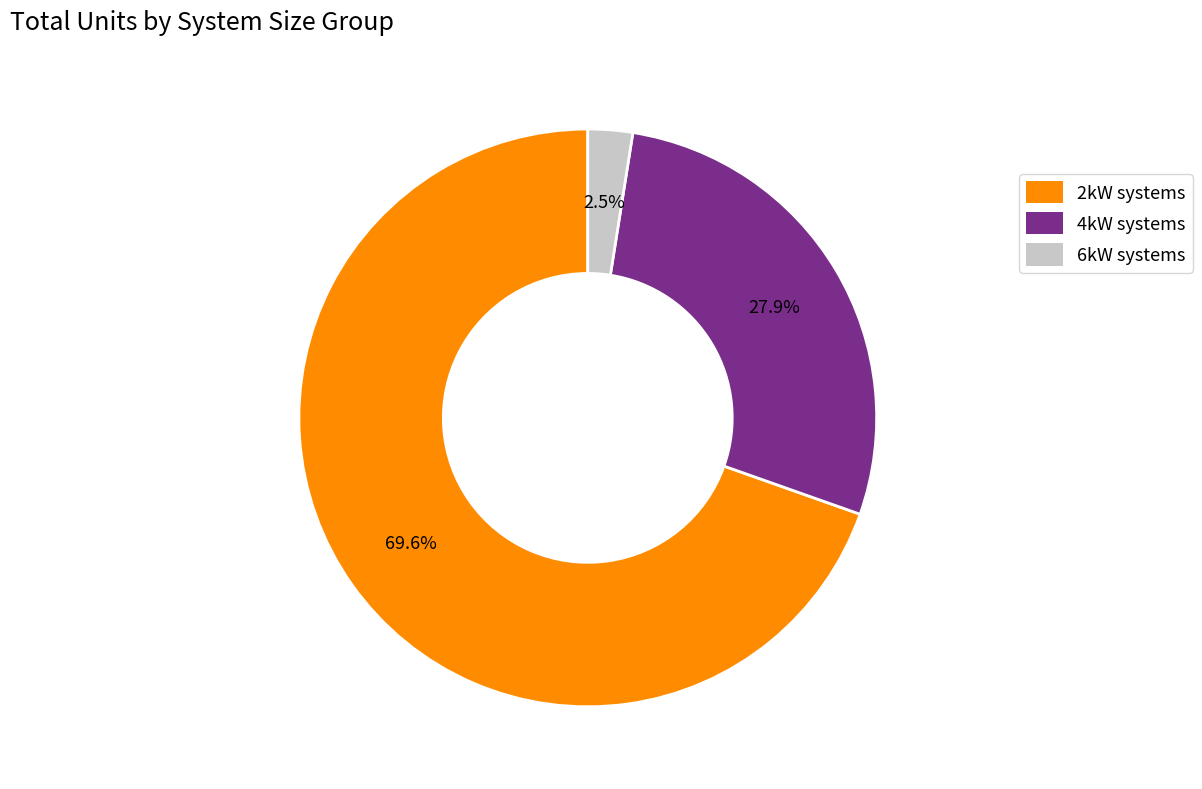

What is the smallest slice in the pie chart?

6kW_SW